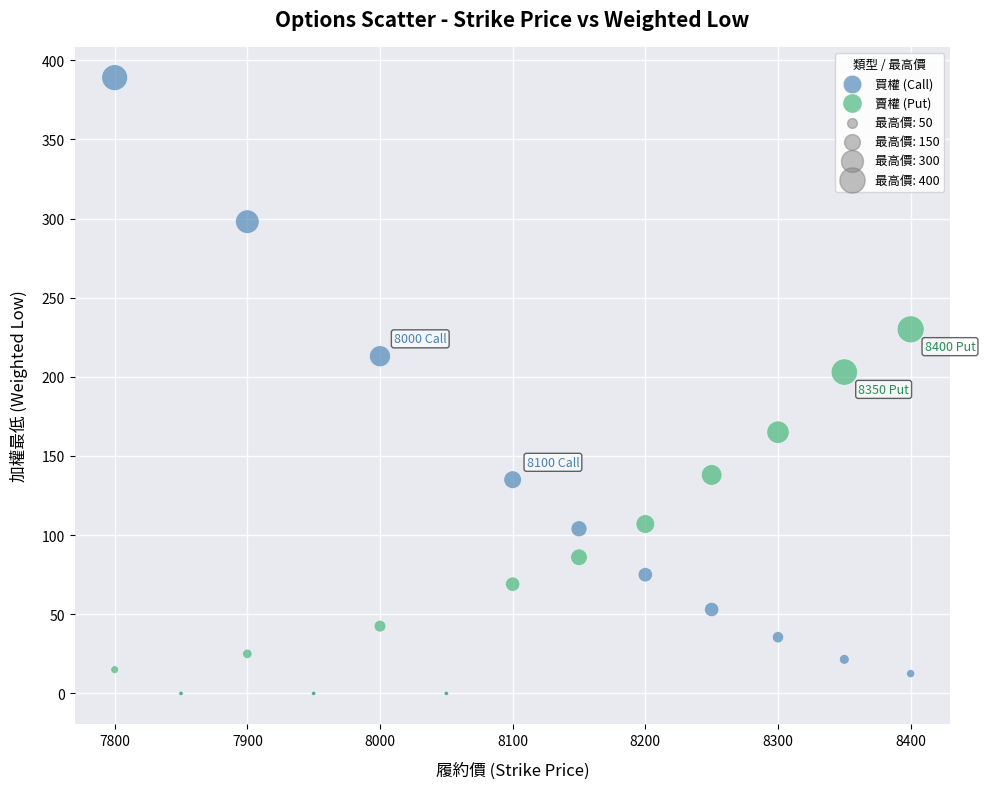

Which series has the largest Y range (max minus min)?

買權 (Call)